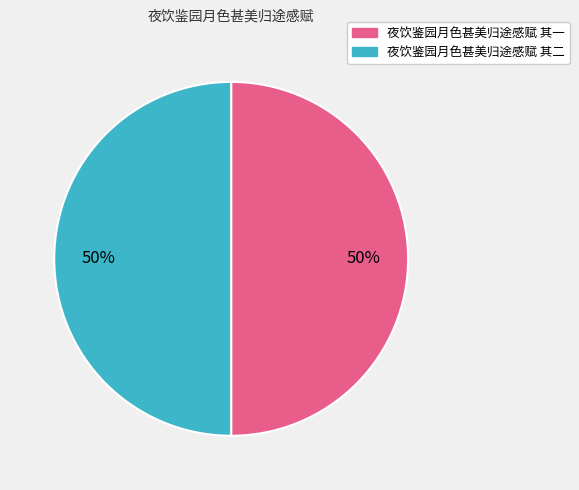

To the nearest percent, what is the combined percentage of 夜饮鉴园月色甚美归途感赋 其一 and 夜饮鉴园月色甚美归途感赋 其二?

100%